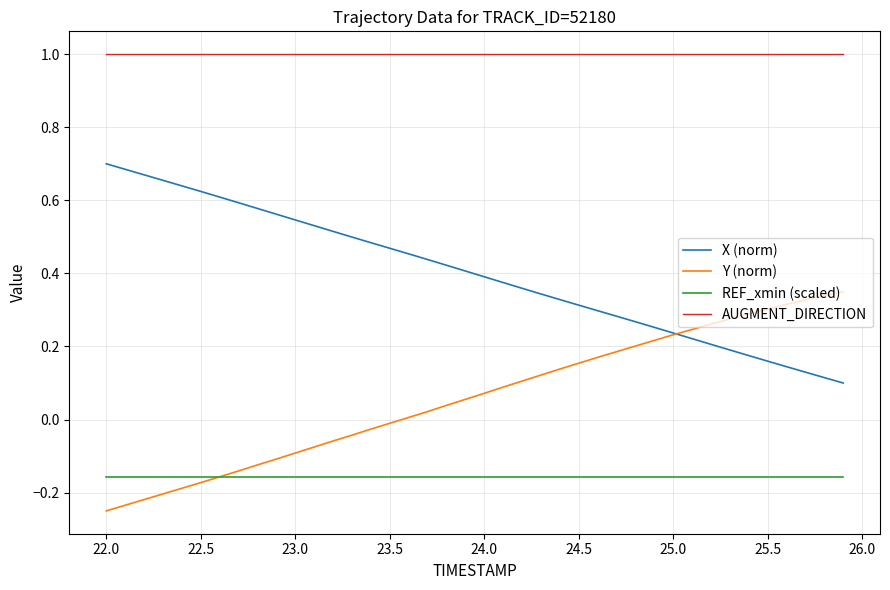

True or false: AUGMENT_DIRECTION and Y (norm) cross at least once.

False